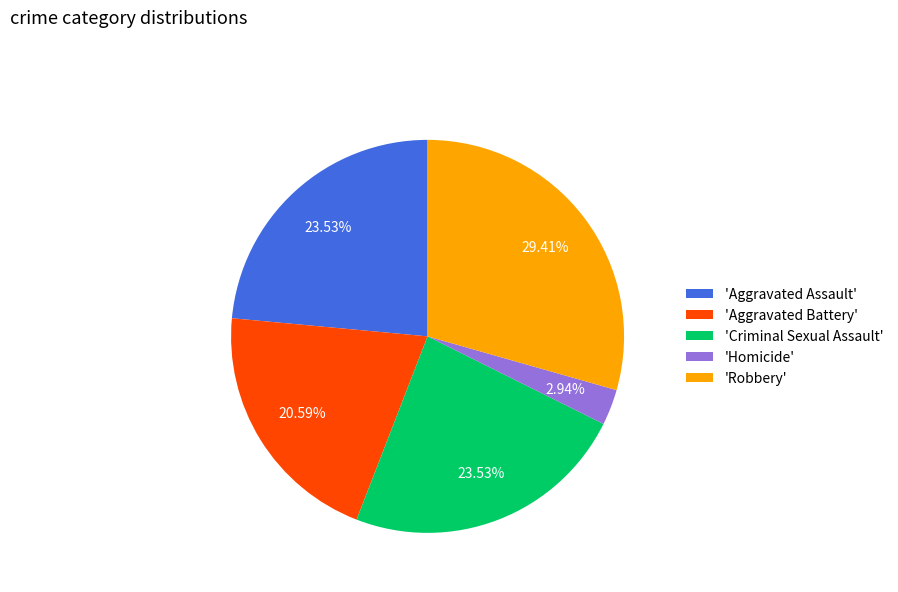

How many slices are in this pie chart?

5